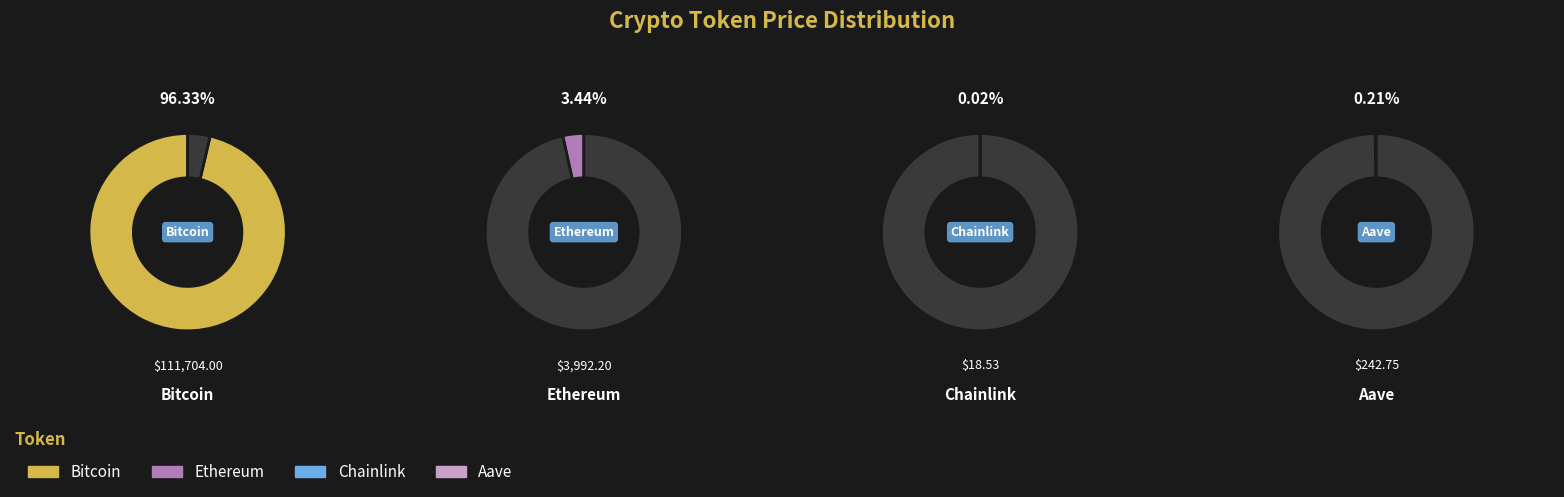

Does any single category account for the majority?

Yes